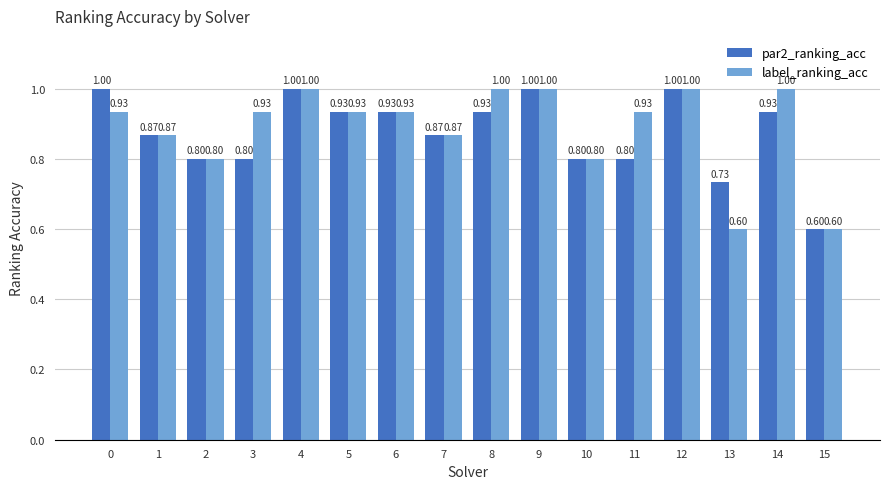

Count the number of data series in this chart.

2